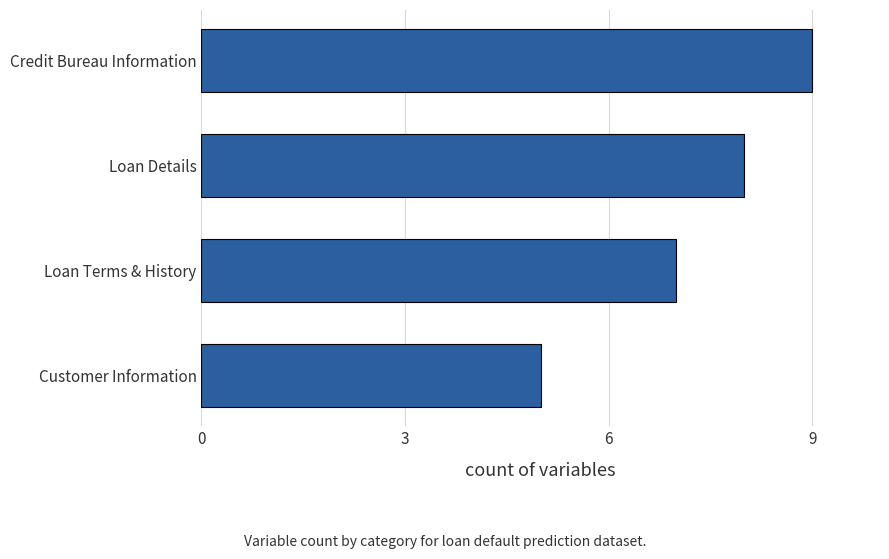

Which category has the highest value across all series?

Credit Bureau Information